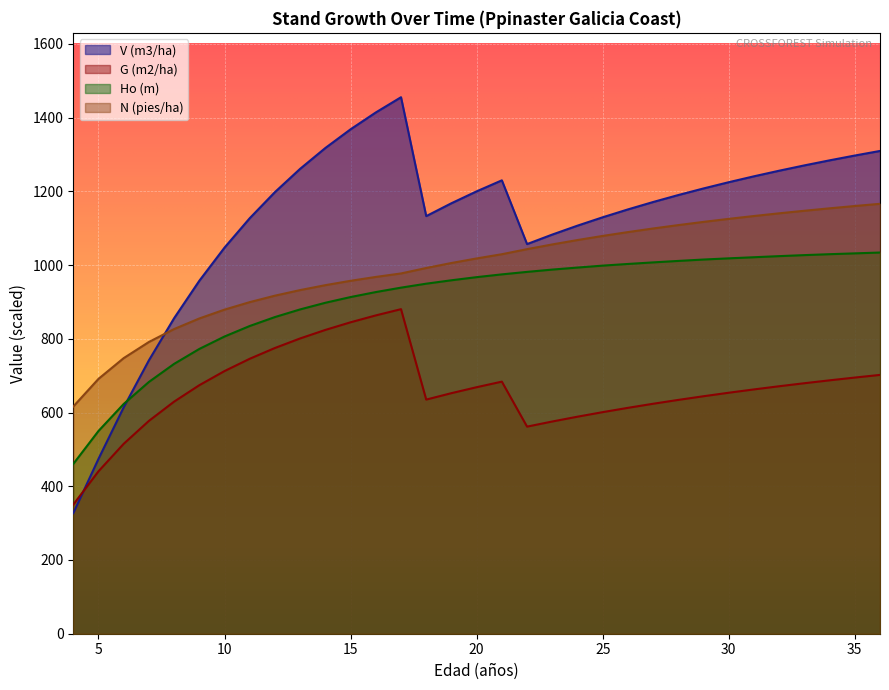

How many categories are shown in the chart?

33